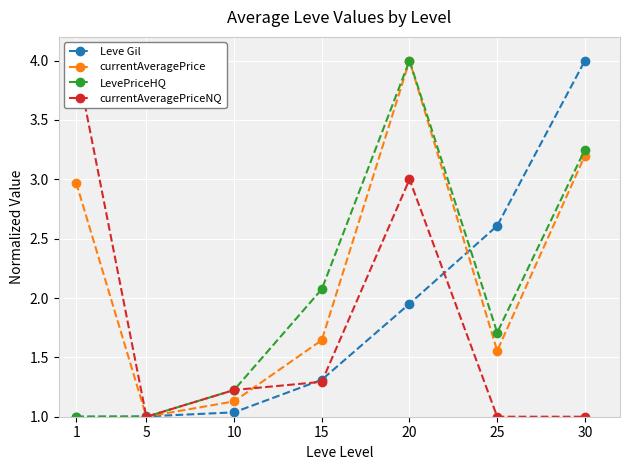

What is the difference between the Leve Gil values at 20 and 1?

1.0